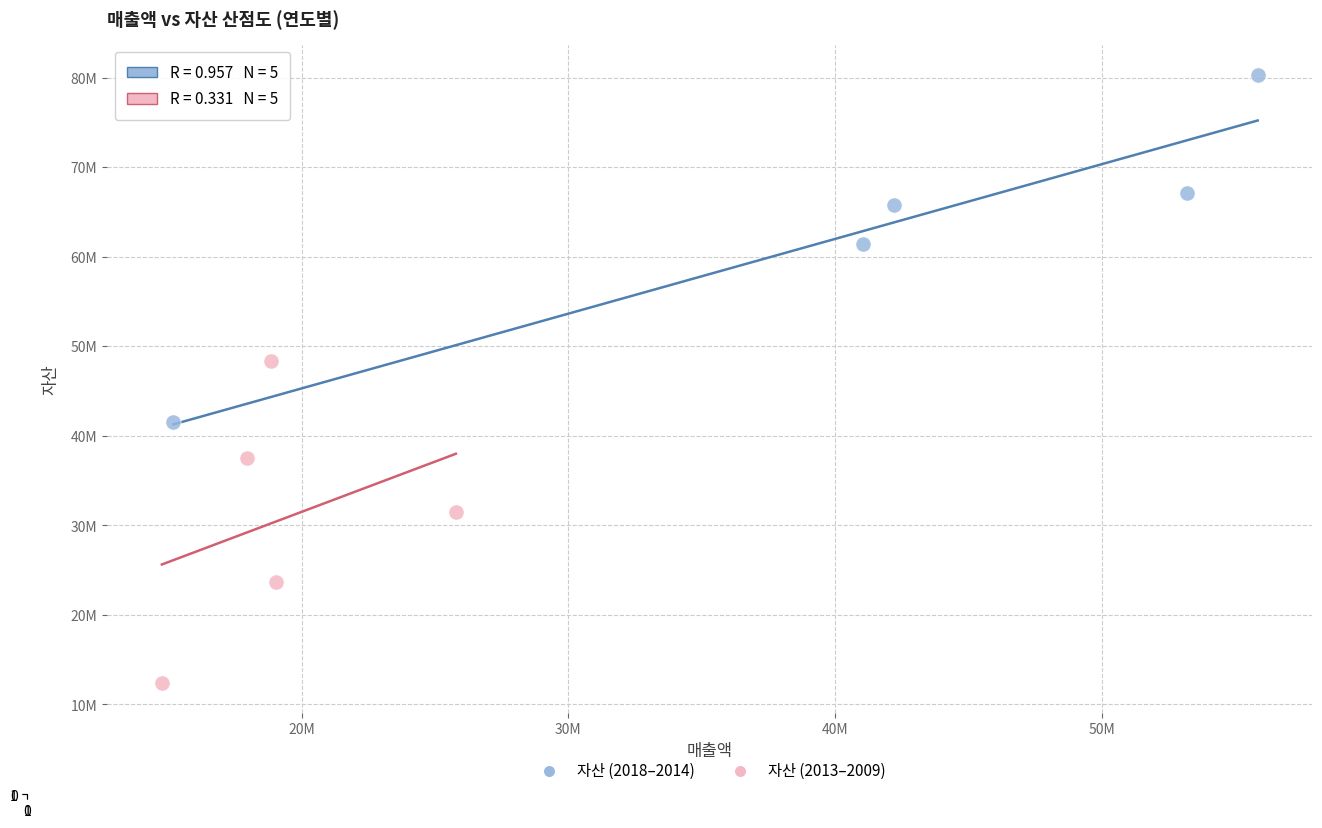

What are all the series names shown in the legend?

자산 (2018–2014), 자산 (2013–2009)